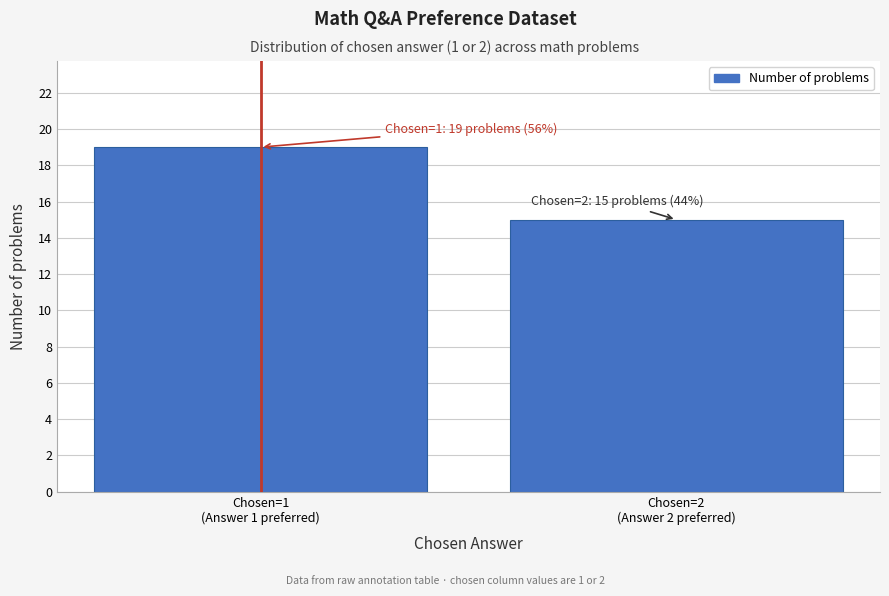

Reading right to left, extract all data points from this chart.

15	19